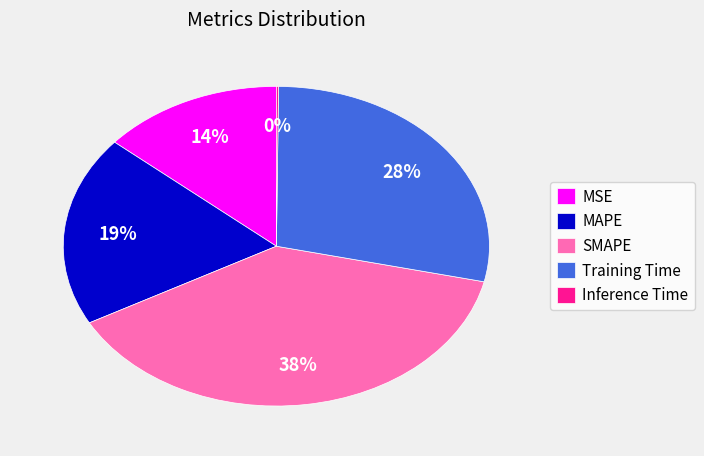

Combined, do Training Time and MAPE account for over 50%?

No